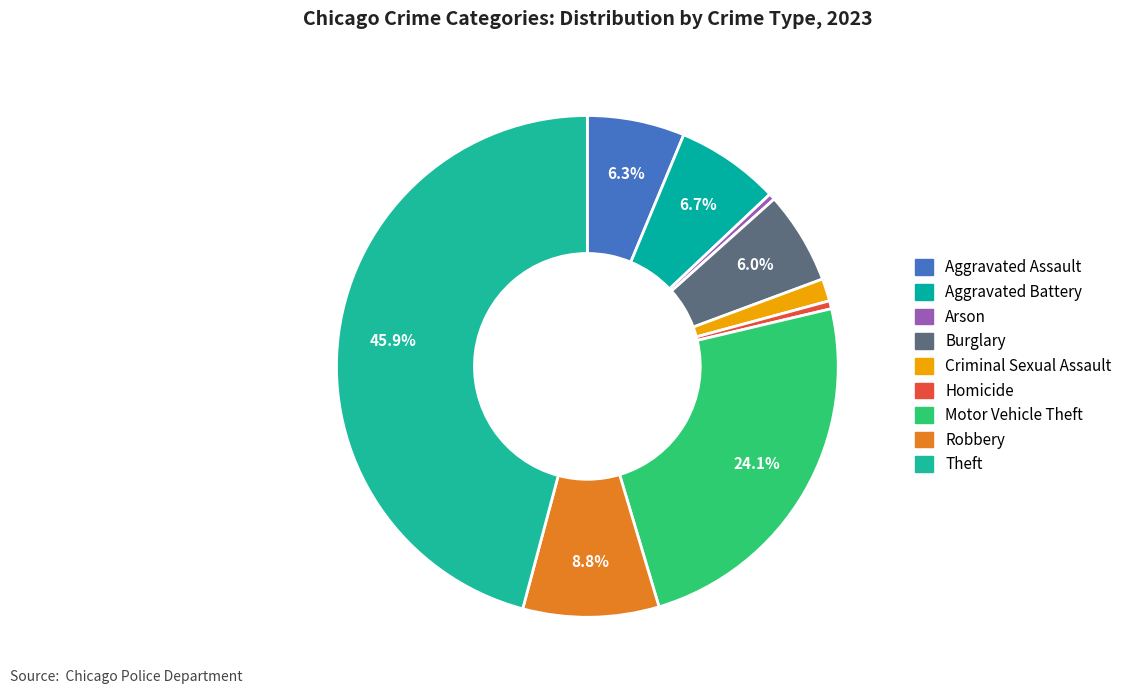

Does Burglary represent more than half of the total?

No